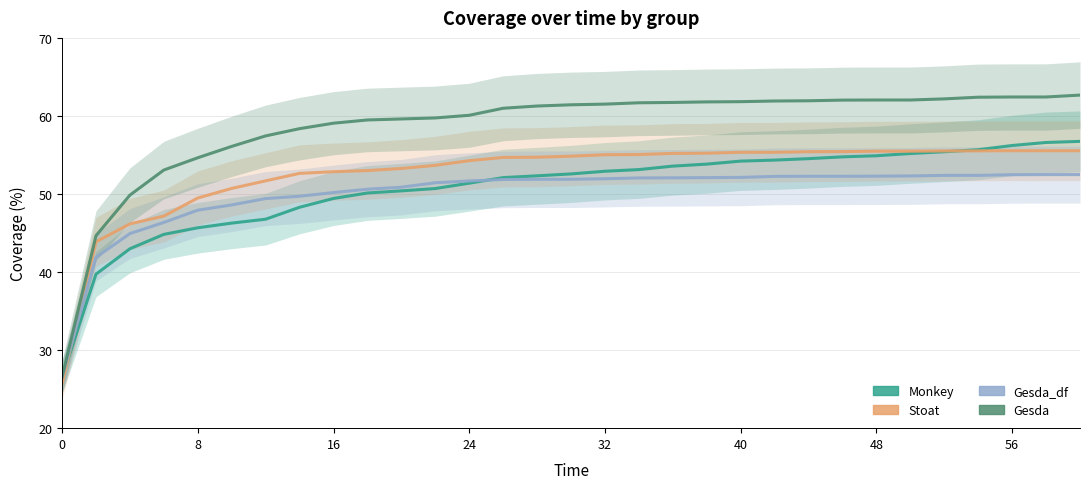

Reading left to right, what are all the values shown in this chart?

Monkey: 26.5	39.7	43.0	44.8	45.7	46.3	46.8	48.3	49.4	50.1	50.4	50.7	51.4	52.1	52.3	52.6	52.9	53.1	53.6	53.8	54.2	54.3	54.5	54.8	54.9	55.2	55.4	55.7	56.2	56.6	56.7
Stoat: 25.7	43.9	46.2	47.2	49.5	50.7	51.7	52.6	52.9	53.0	53.3	53.7	54.3	54.7	54.7	54.8	55.0	55.1	55.2	55.2	55.3	55.3	55.4	55.4	55.5	55.5	55.5	55.5	55.5	55.5	55.5
Gesda_df: 26.5	41.9	44.9	46.4	47.9	48.6	49.4	49.7	50.2	50.6	50.9	51.4	51.7	51.9	51.9	51.9	52.0	52.1	52.1	52.1	52.1	52.3	52.3	52.3	52.3	52.3	52.4	52.4	52.5	52.5	52.5
Gesda: 26.5	44.7	49.9	53.1	54.6	56.1	57.4	58.4	59.1	59.5	59.6	59.7	60.1	61.0	61.3	61.4	61.5	61.7	61.7	61.8	61.8	61.9	61.9	62.0	62.0	62.0	62.2	62.4	62.4	62.4	62.7